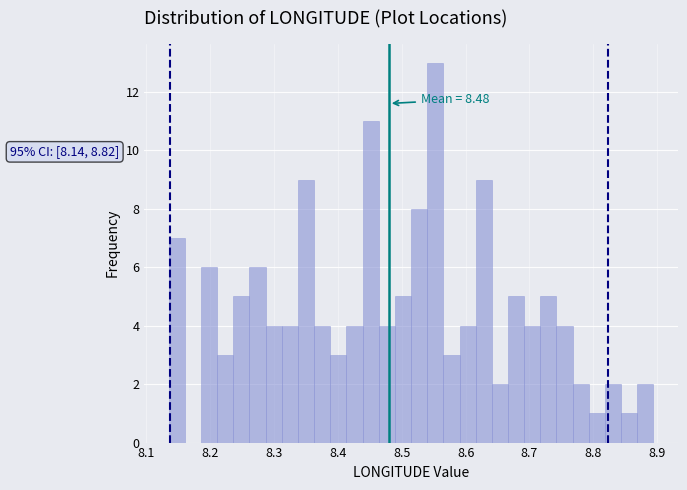

Around what value on the x-axis is the tallest bar? Give the approximate position of its centre, as read against the axis.

8.55